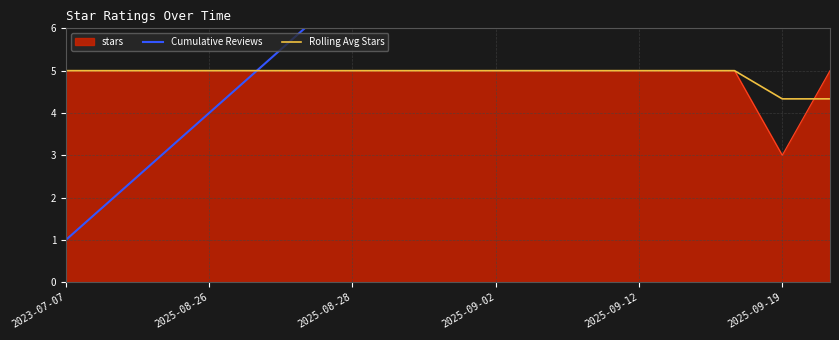

What is the lowest value of the Rolling Avg Stars series?

4.3